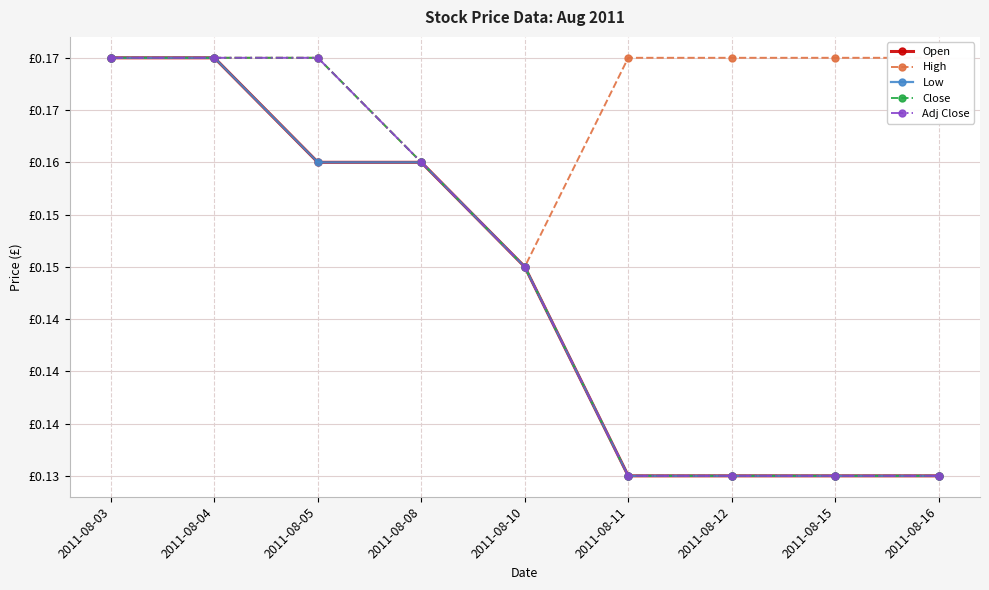

What is the value of the Low point at the 1st from the left?

0.2